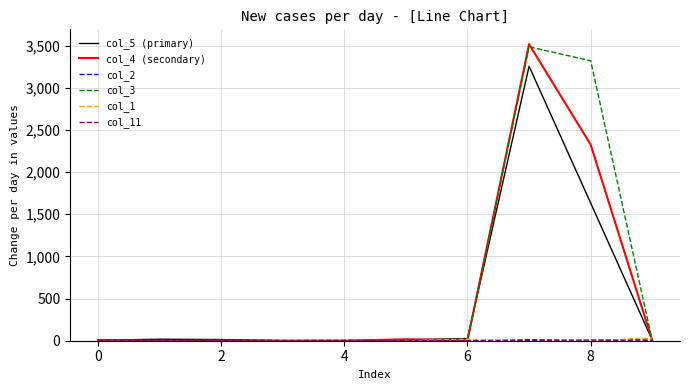

Which series has the largest range (max minus min)?

col_4 (secondary)